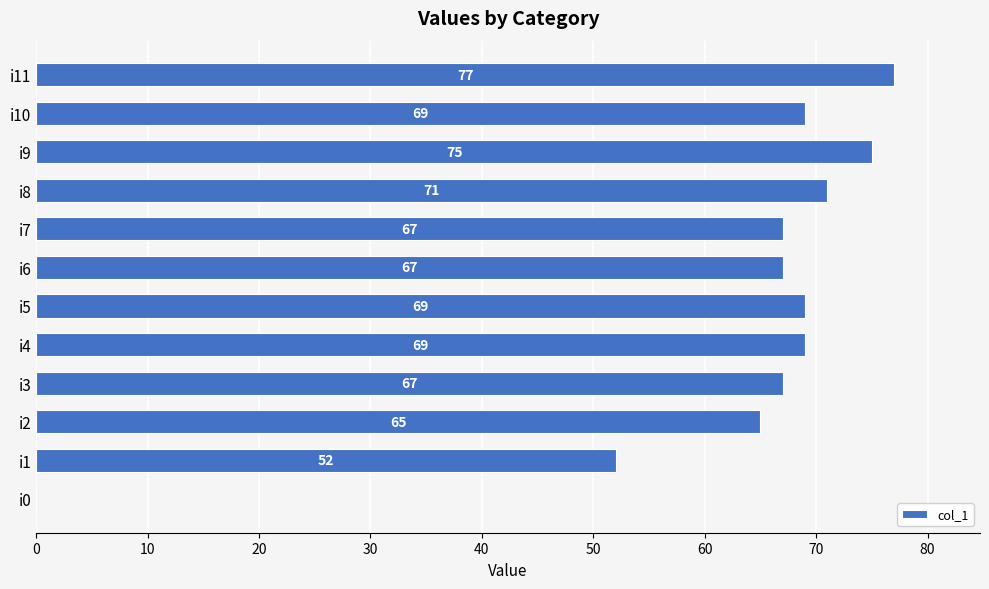

Does the chart contain stacked bars?

No